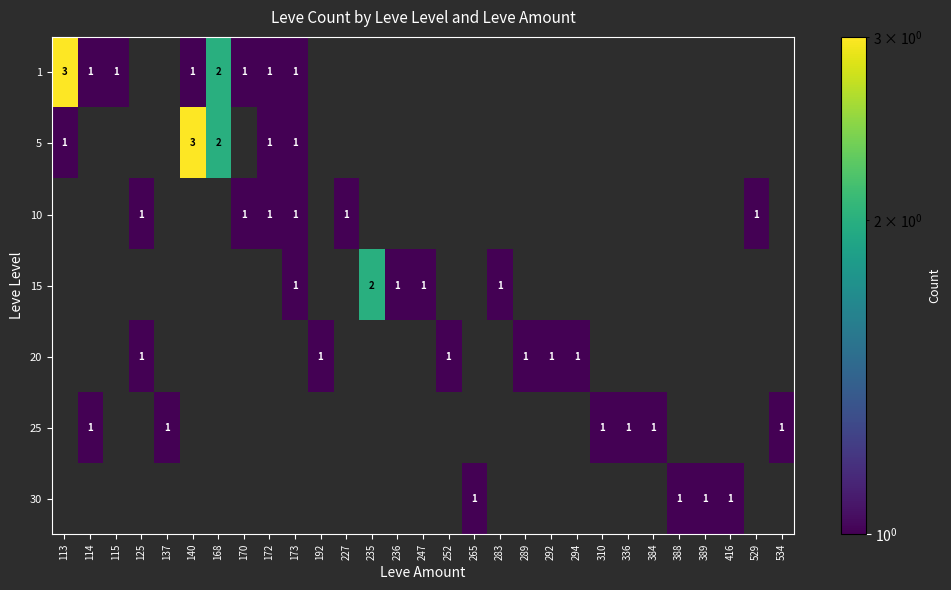

Which label corresponds to the largest value in the chart?

113